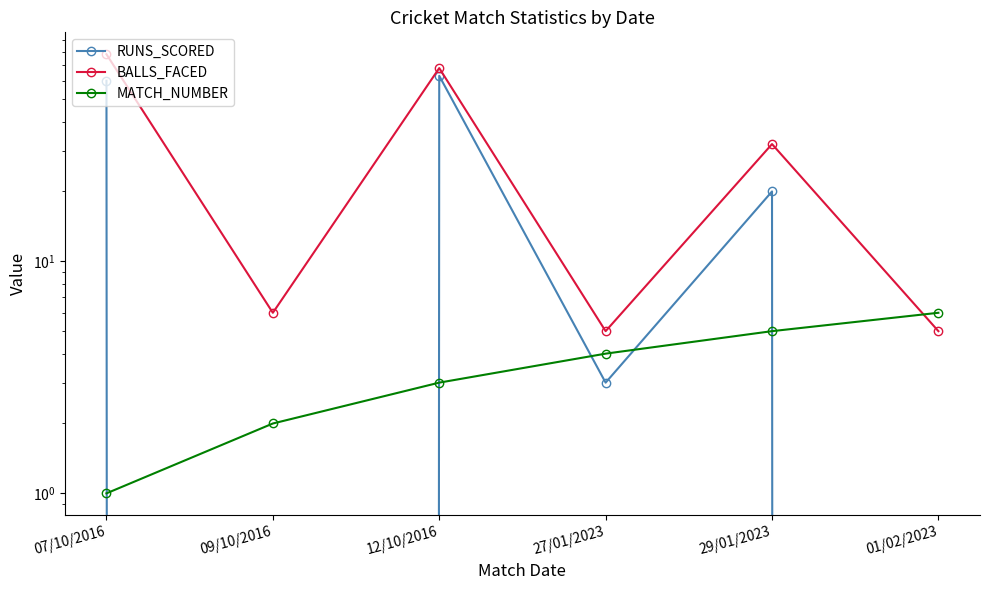

At which label does MATCH_NUMBER first exceed 4?

29/01/2023